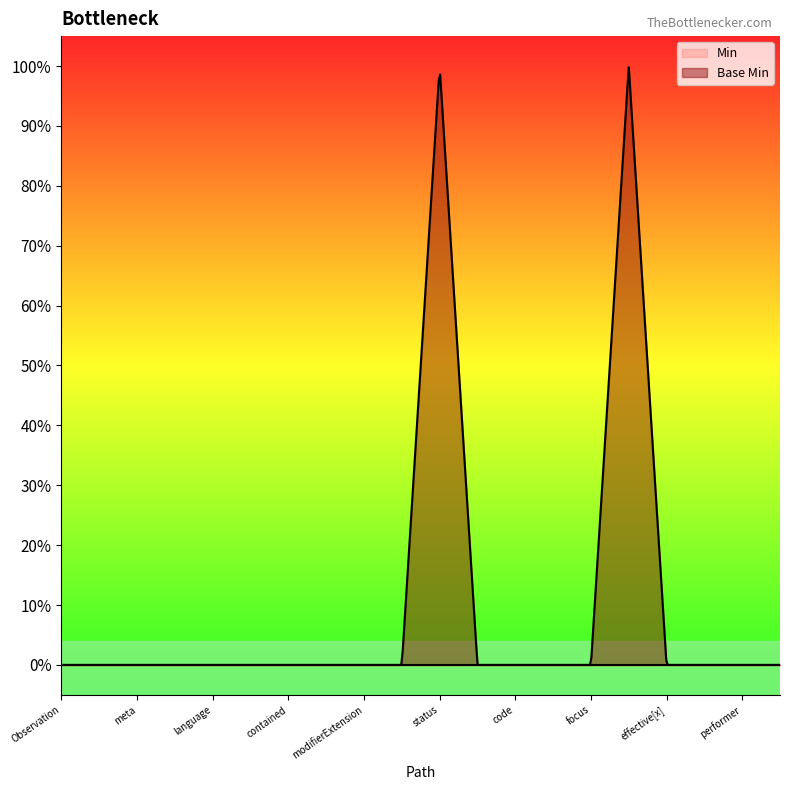

What is the sum of all Base Min values?

2